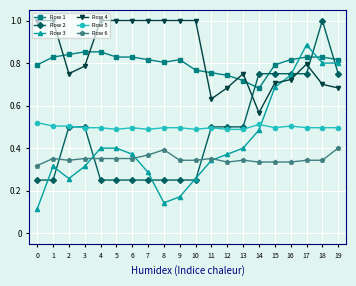

At how many categories does at least one series exceed 0?

20